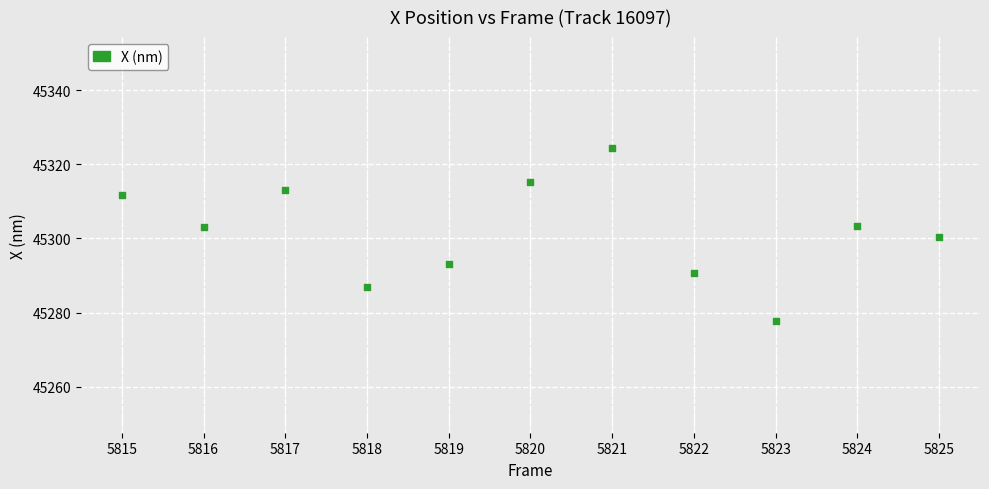

What is the range of X values (max minus min)?

10.0